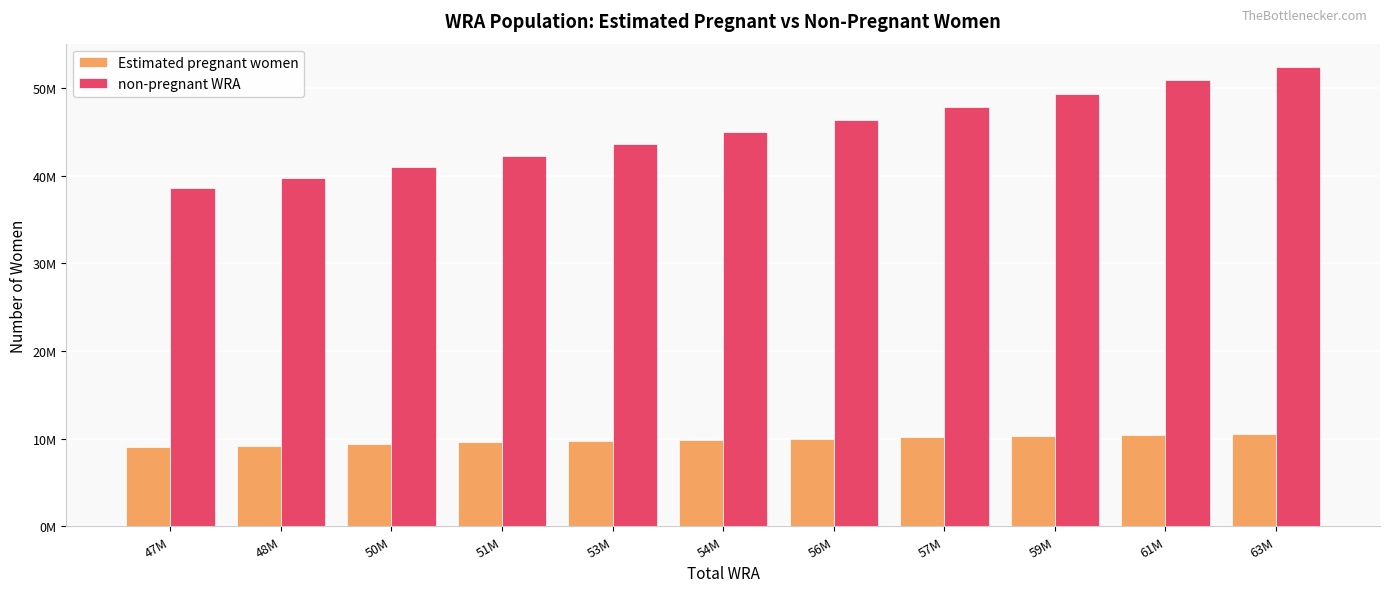

Which has a higher value, 51M or 47M?

51M